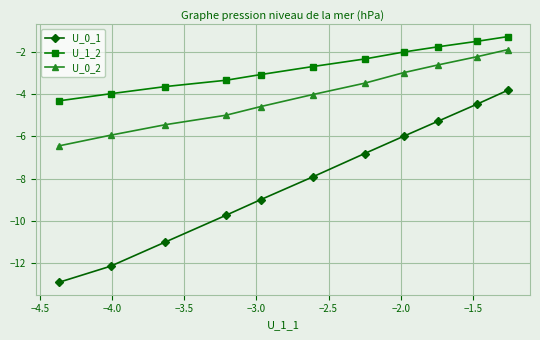

List the series in order of their peak value, highest first.

U_1_2, U_0_2, U_0_1